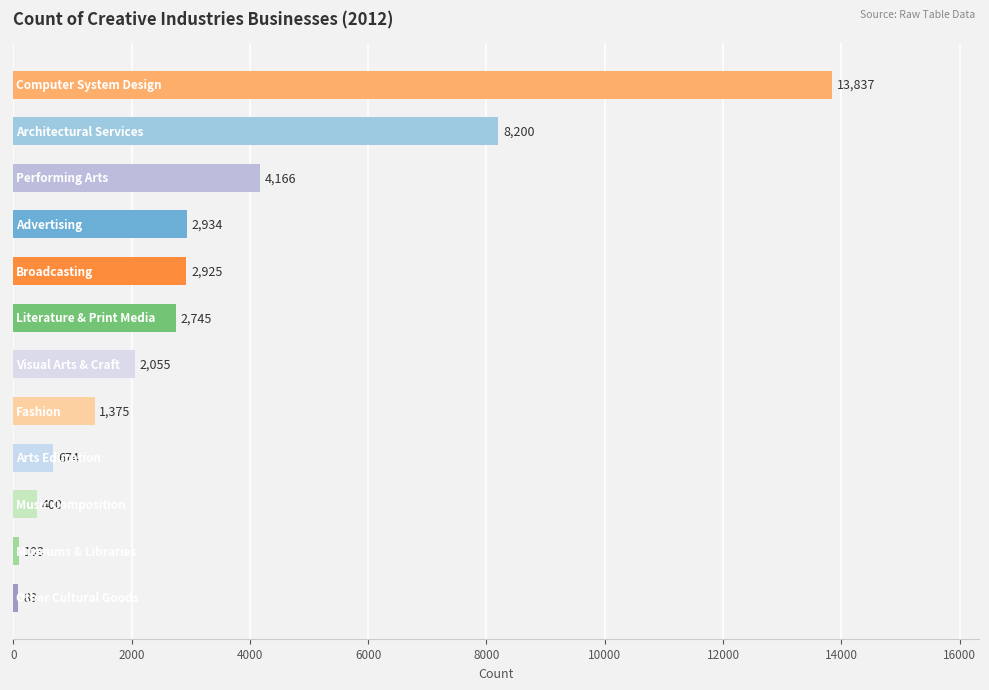

What is the difference between the second highest and second lowest values?

8097